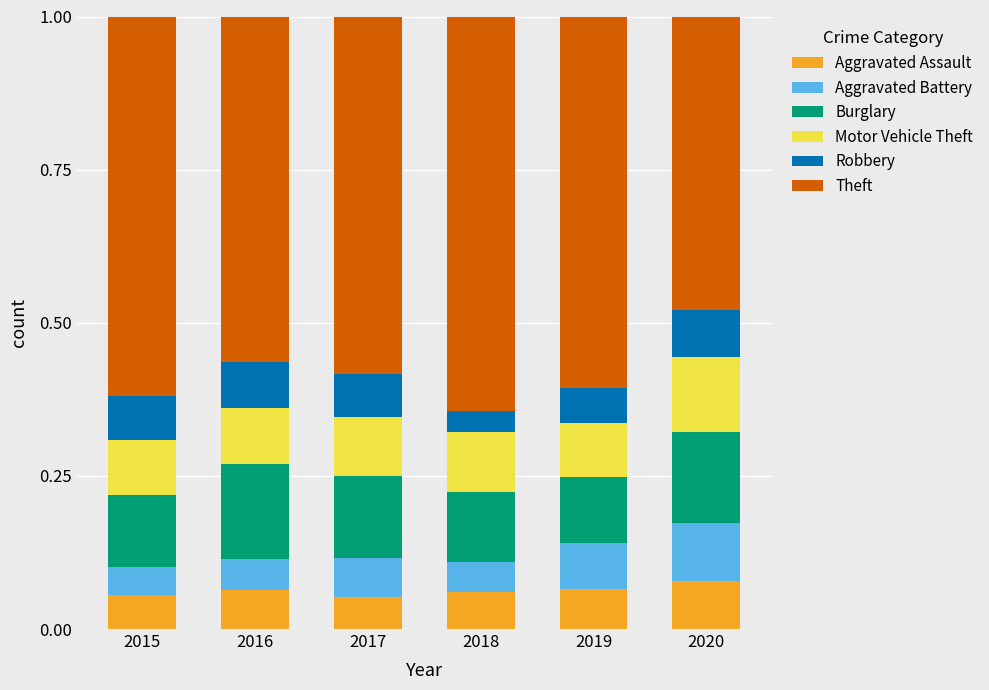

How many distinct data groups are displayed?

6